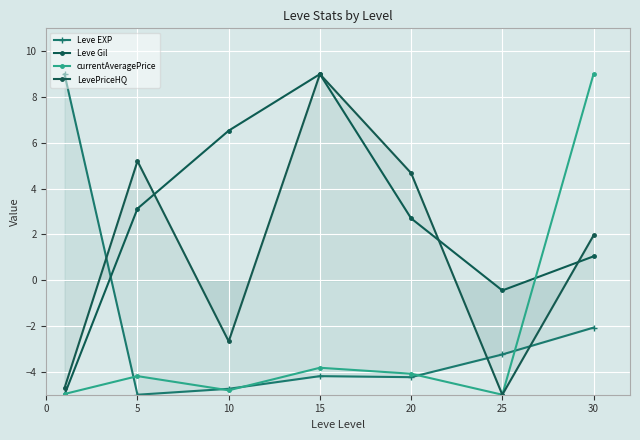

At how many categories does at least one series exceed 6?

4